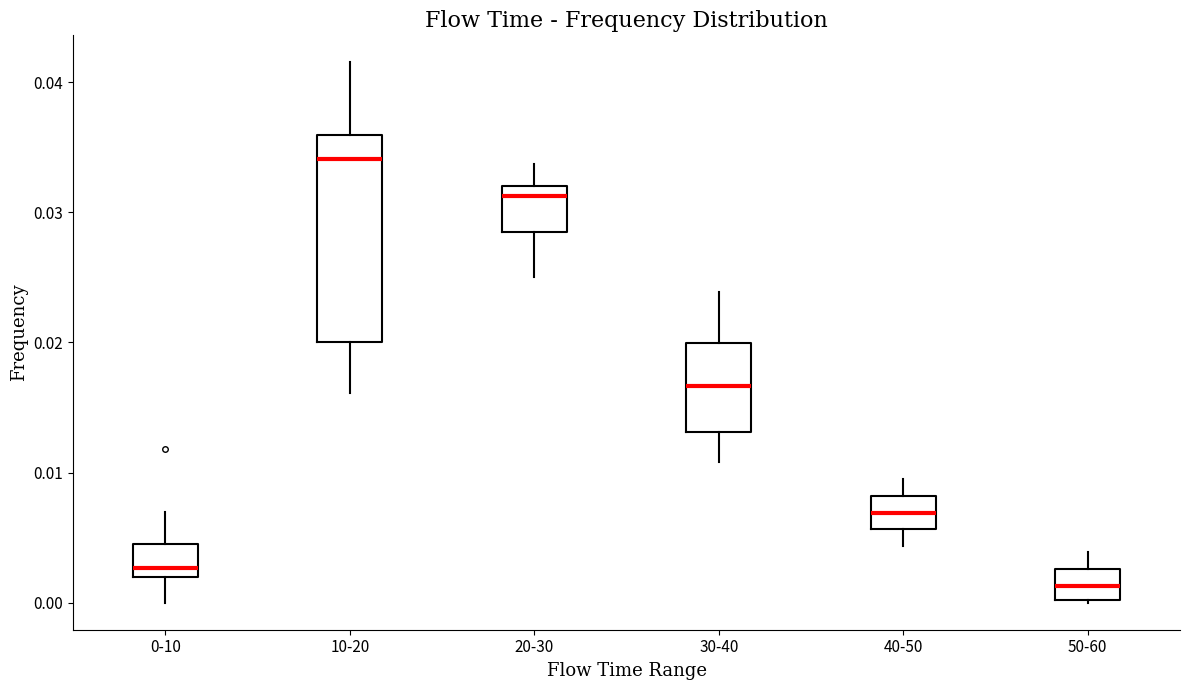

Where is the lower edge of the box for 10-20 on the y-axis? The values are not printed on the chart, so give them approximately, as read against the axis.

0.020